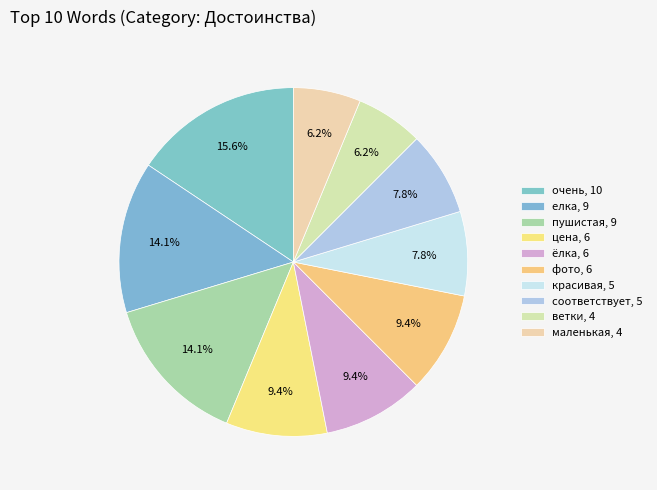

Count the number of slices in the pie.

10